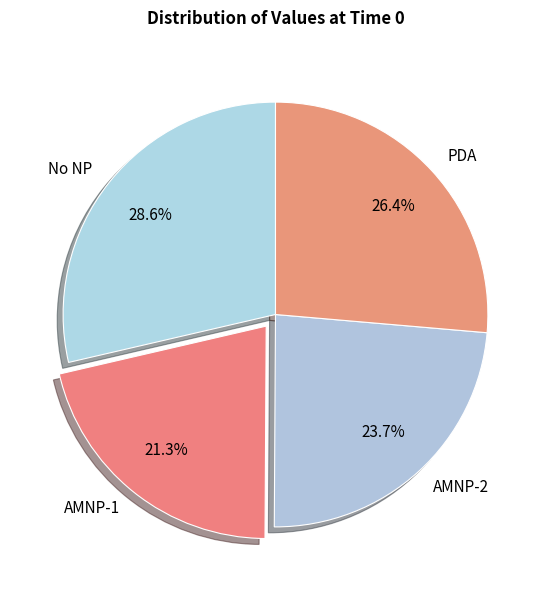

Combined, do No NP and PDA account for over 50%?

Yes